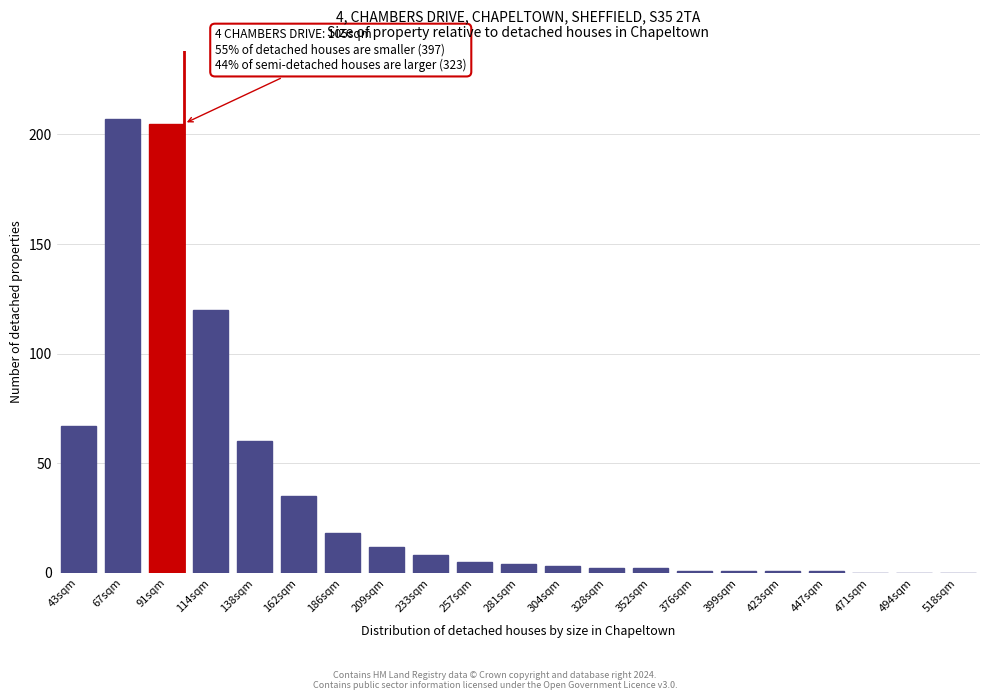

Reading left to right, transcribe all the data shown in this chart.

43sqm=67	67sqm=207	91sqm=205	114sqm=120	138sqm=60	162sqm=35	186sqm=18	209sqm=12	233sqm=8	257sqm=5	281sqm=4	304sqm=3	328sqm=2	352sqm=2	376sqm=1	399sqm=1	423sqm=1	447sqm=1	471sqm=0	494sqm=0	518sqm=0